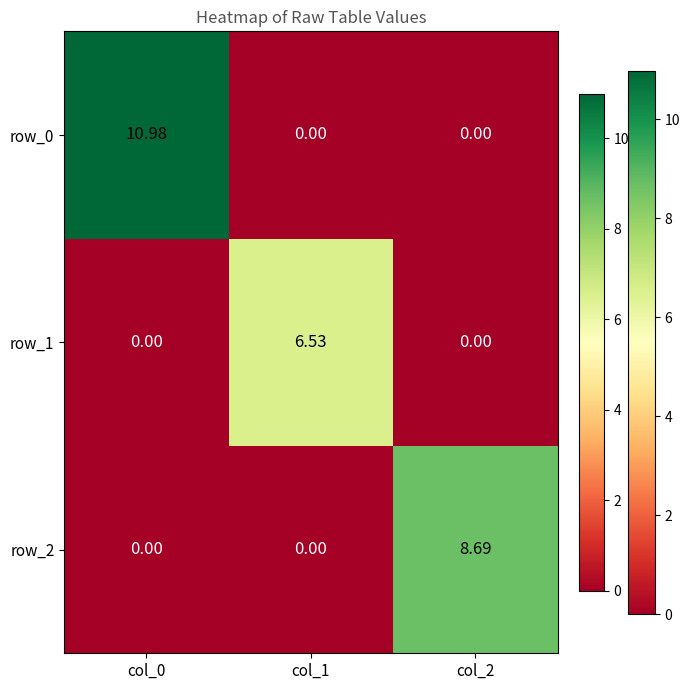

What is the sum of the row_2 values at col_2 and col_0?

8.7